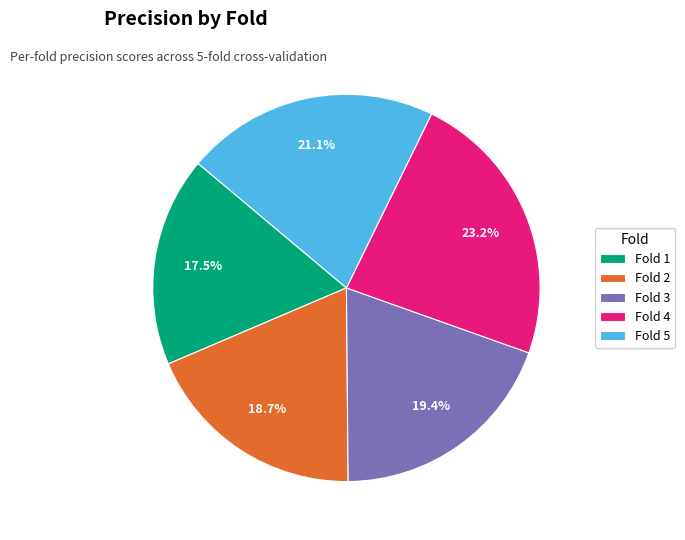

To the nearest percent, what is the average slice percentage?

20%